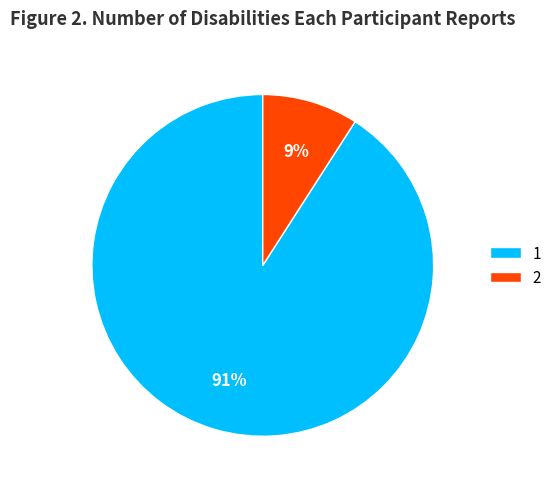

Is there any slice that represents more than half of the pie?

Yes